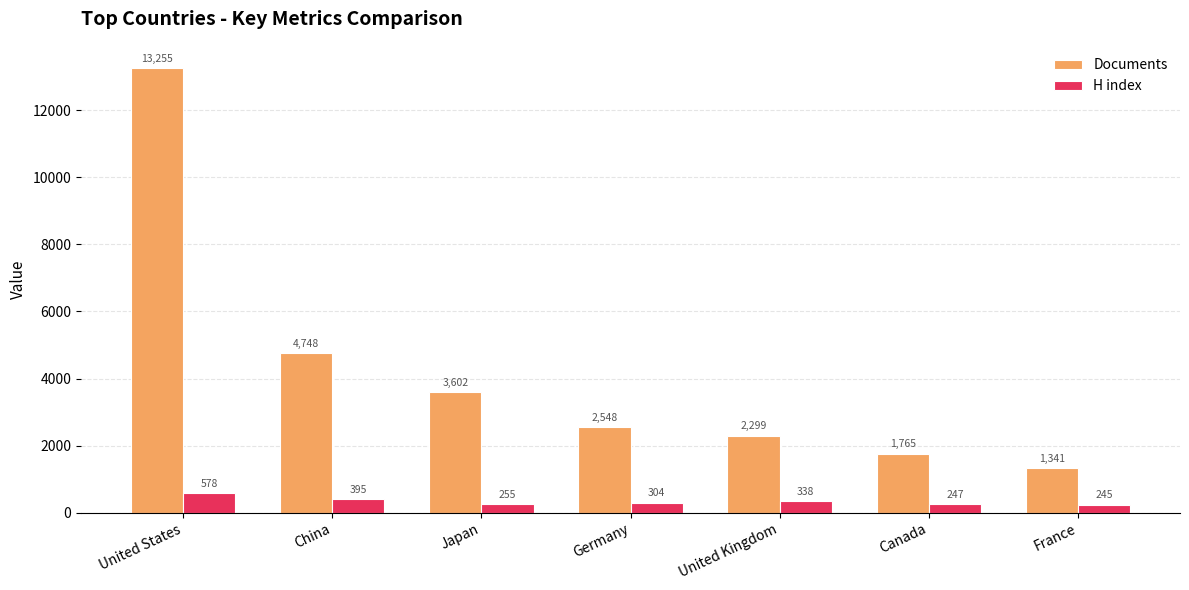

How many data points does each series have?

7